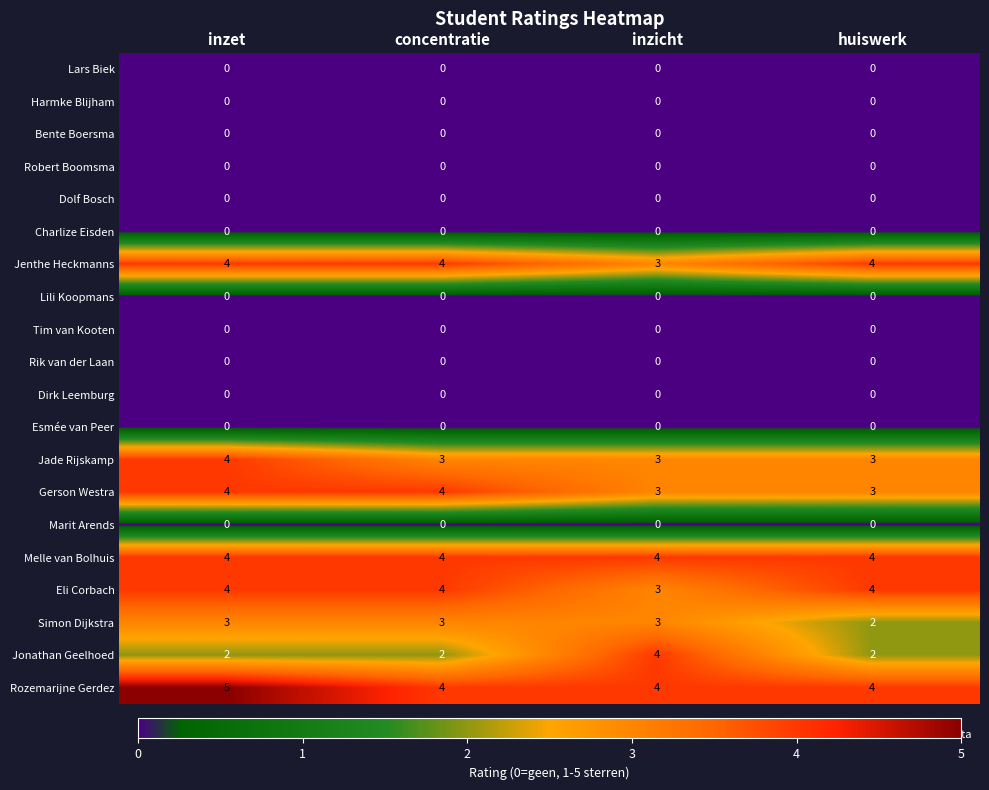

At how many categories does at least one series exceed 3?

4